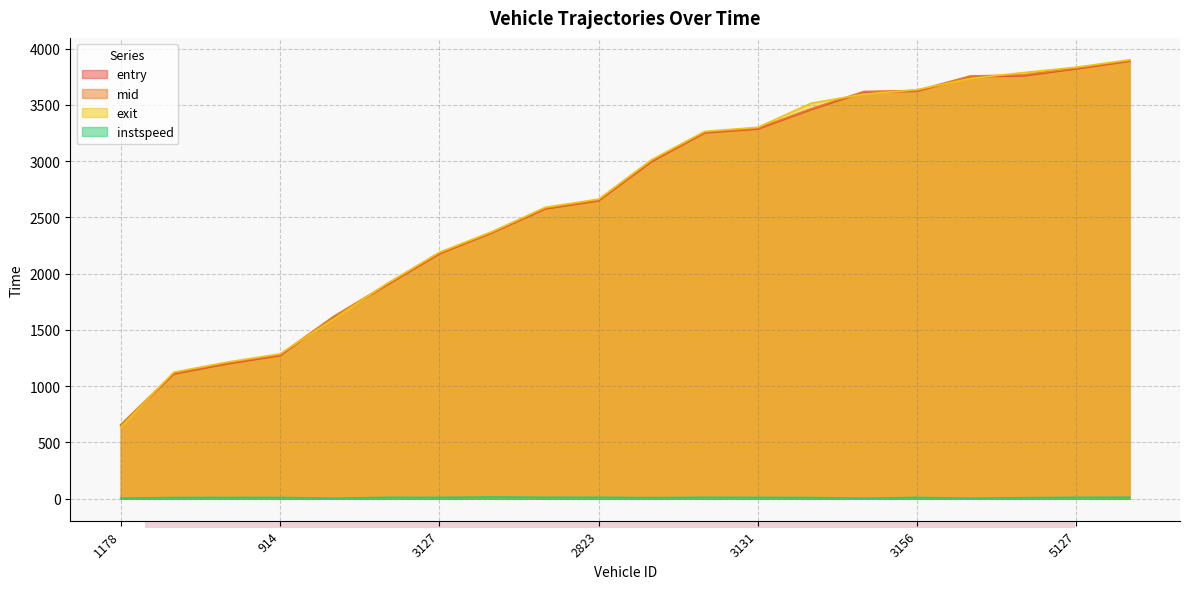

The instspeed series shows 8.3 at 5127. True or false?

False